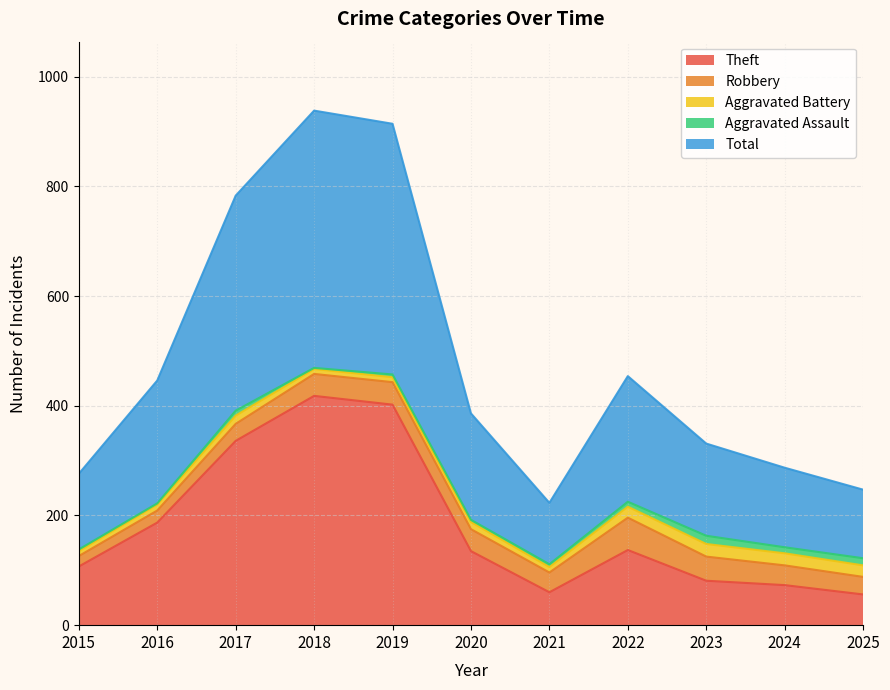

How many interior local valleys does the Aggravated Assault series have?

4